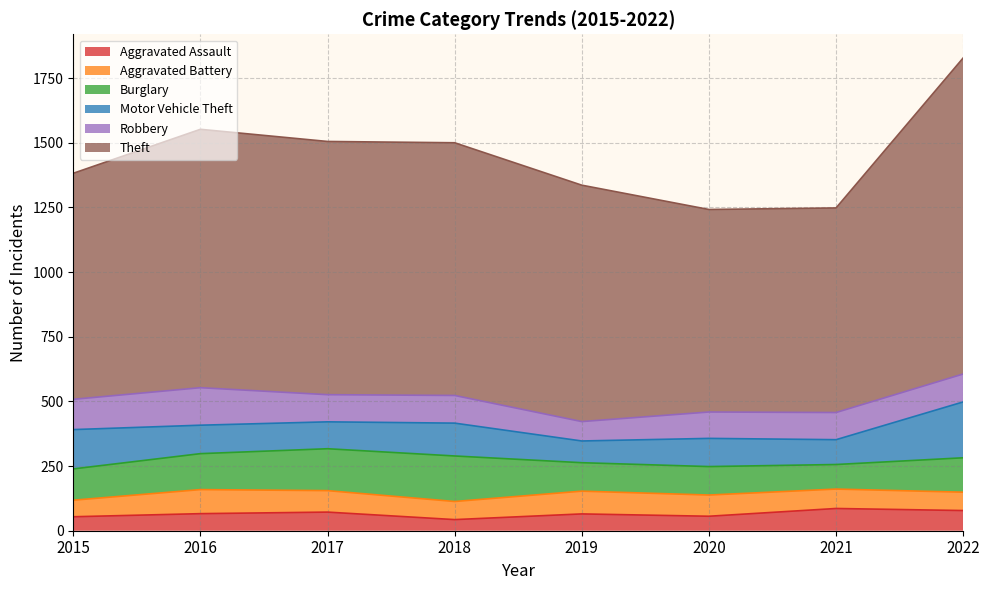

At which category does the chart reach its minimum across all series?

2018